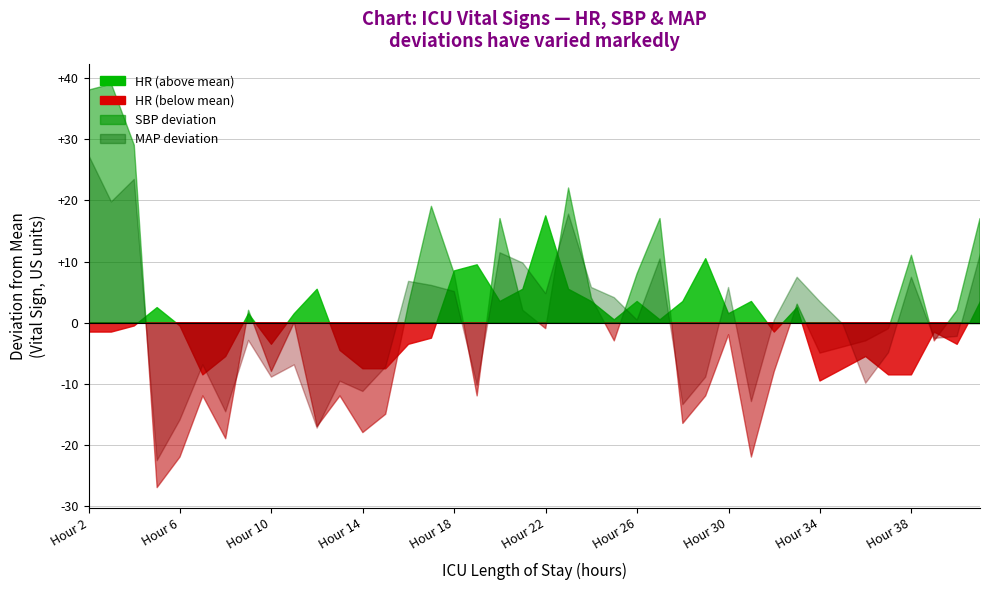

What is the difference between the maximum and minimum values in the MAP series?

50.0